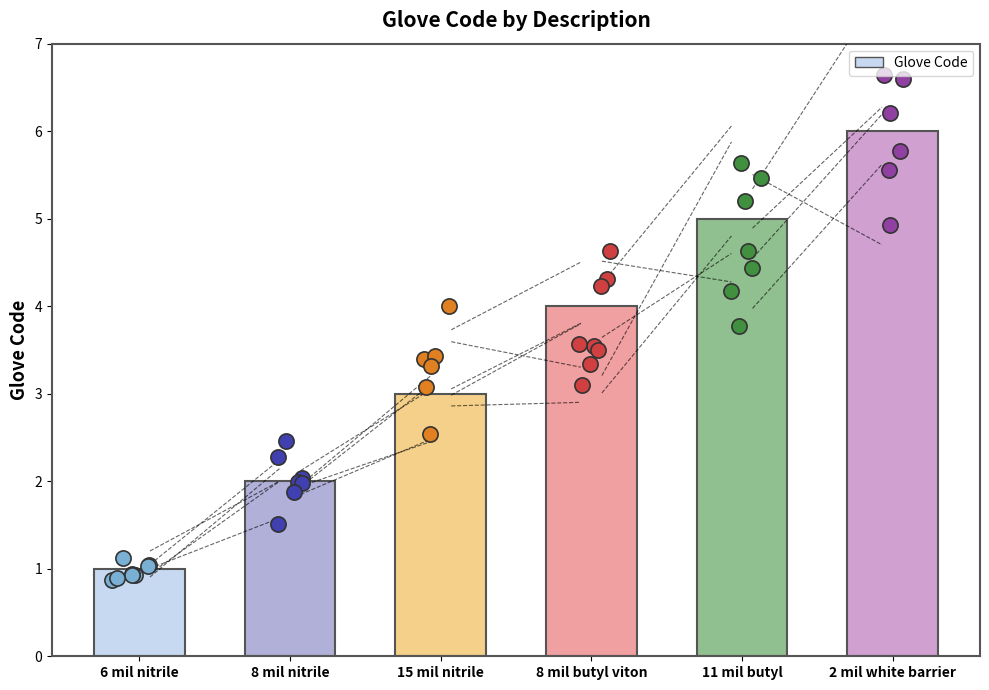

Which has a higher value, 8 mil nitrile or 6 mil nitrile?

8 mil nitrile